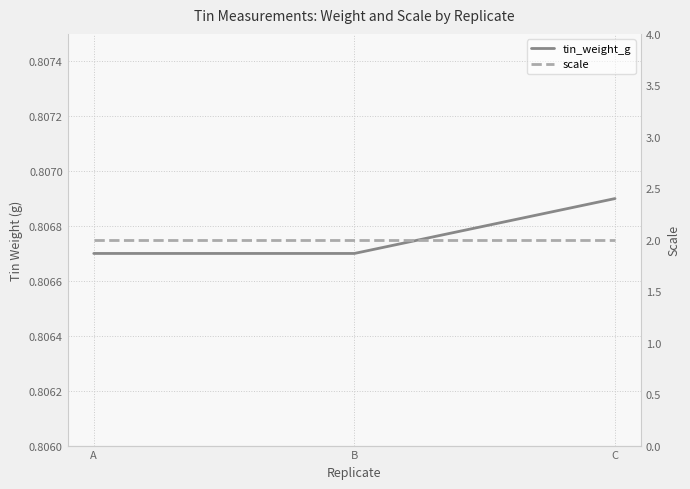

Is the value of tin_weight_g at C greater than the value of scale at B?

No